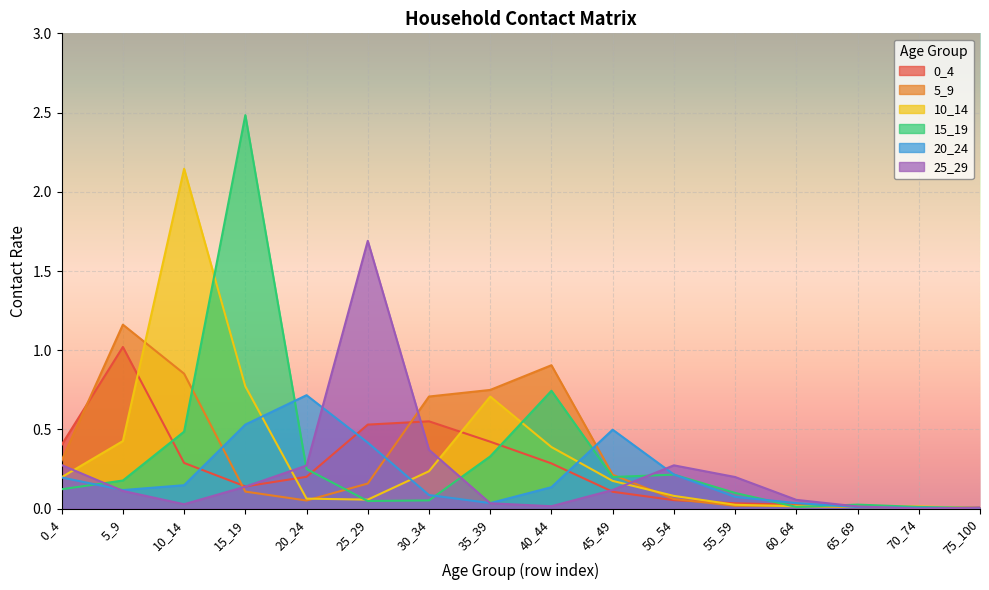

After their last crossing, which series has the higher values: 5_9 or 0_4?

0_4